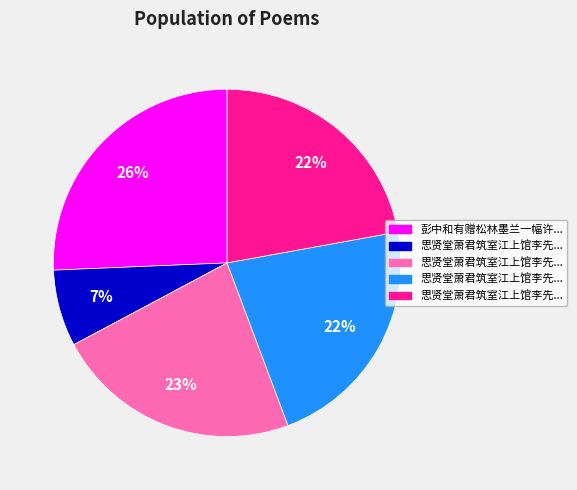

Does any single category account for the majority?

No